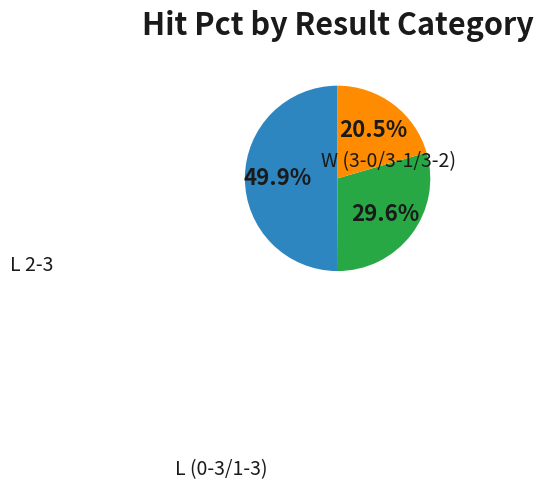

How many segments does this pie chart have?

3